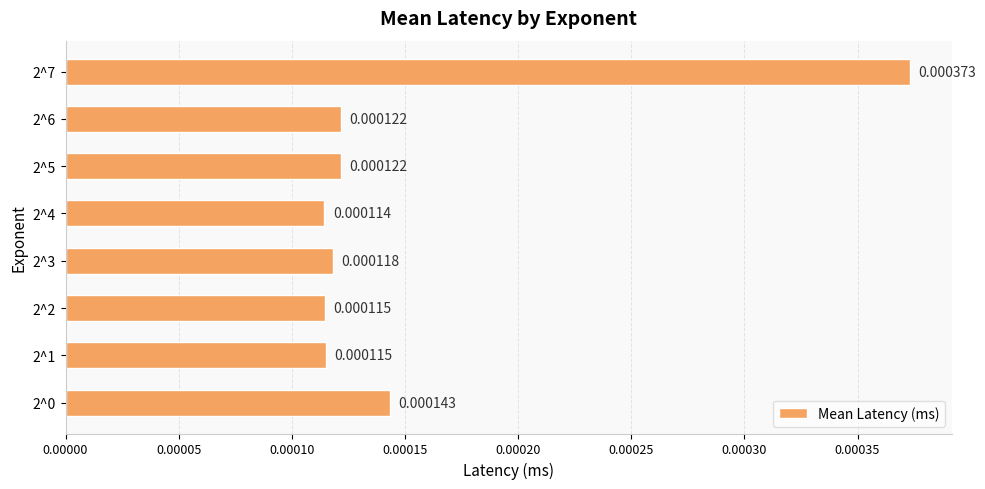

Between 2^5 and 2^4, which is larger?

2^5